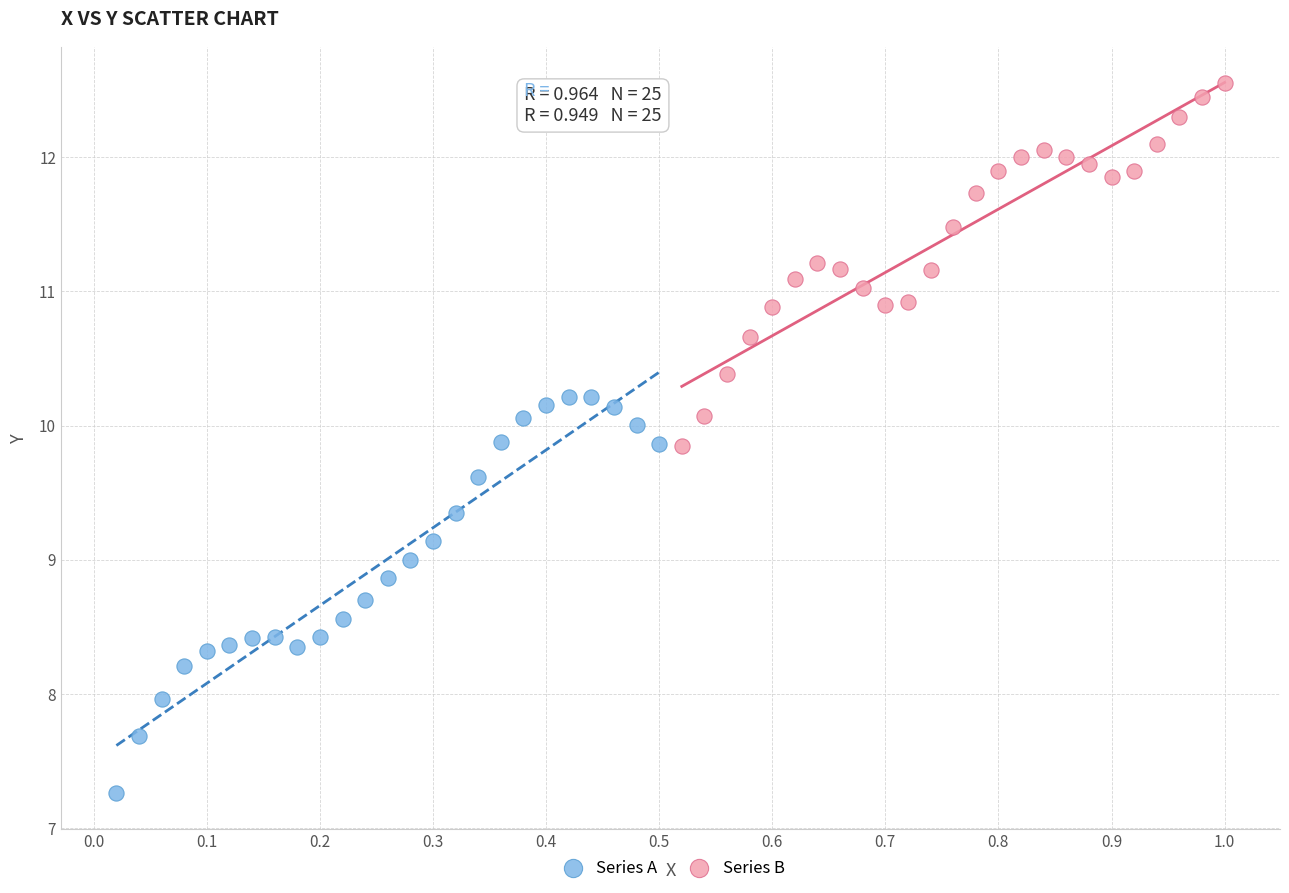

Which series contains the highest Y value?

Series B